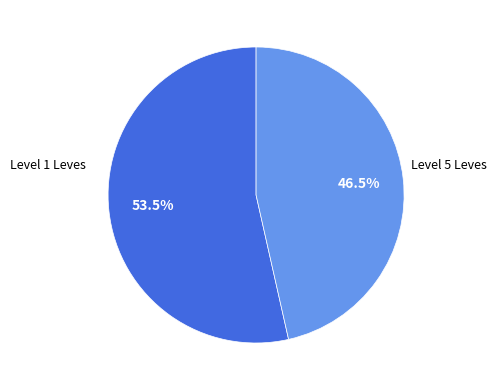

Which has a higher value, Level 1 Leves or Level 5 Leves?

Level 1 Leves